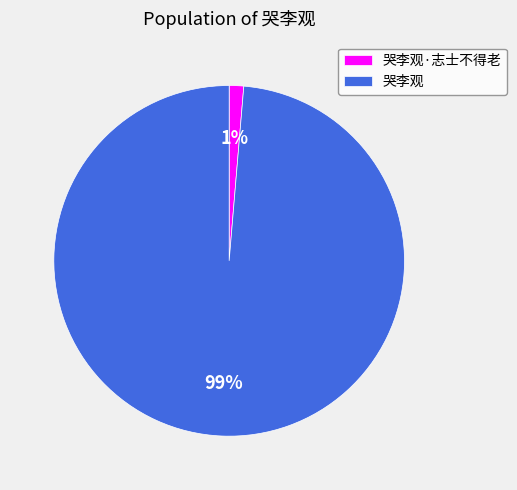

Which slice is the largest?

哭李观